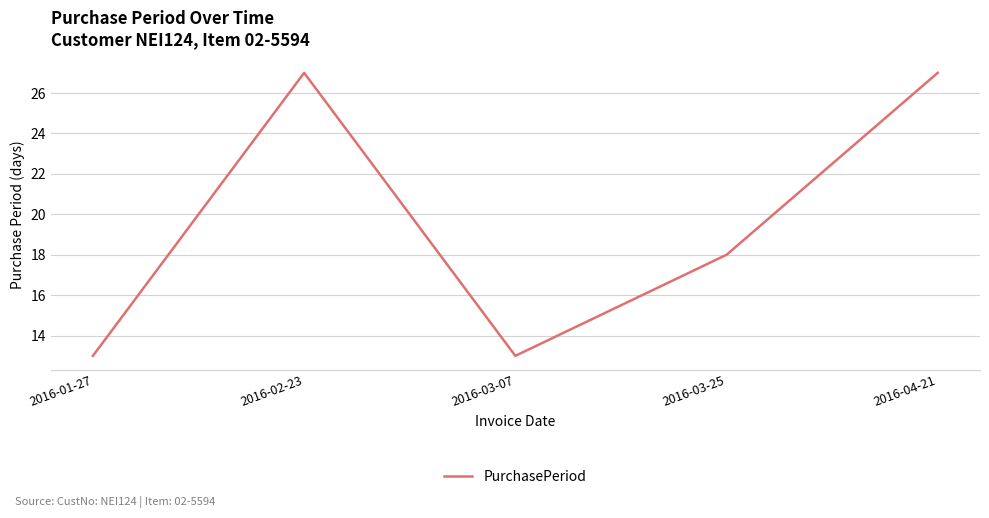

Between 2016-03-25 and 2016-03-07, which is larger?

2016-03-25